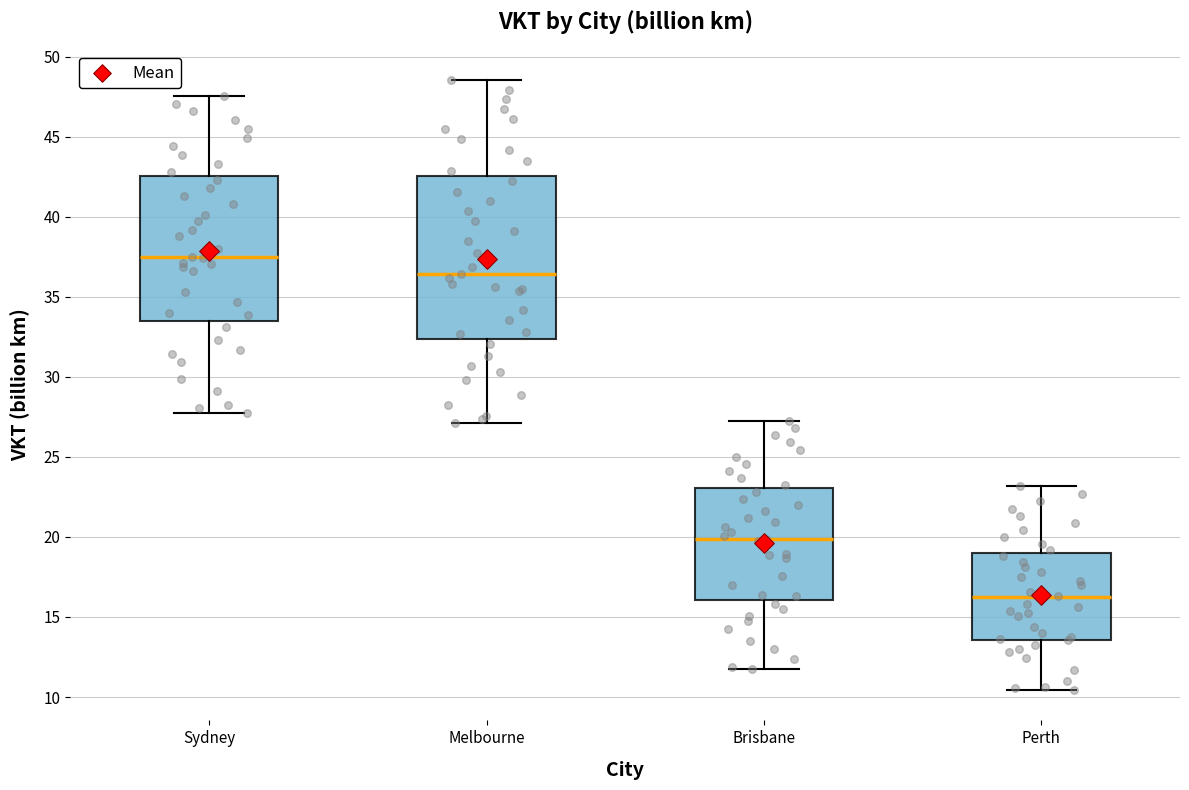

Reading left to right, transcribe this box plot: for each box, give where its median line is, the range the box spans, and where its two whiskers end, as read against the y-axis. The values are not printed on the chart, so give them approximately, as read against the axis.

Sydney: median 37.5, box 33.5 to 42.5, whiskers 28.0 to 47.5
Melbourne: median 36.5, box 32.5 to 42.5, whiskers 27.0 to 48.5
Brisbane: median 20.0, box 16.0 to 23.0, whiskers 12.0 to 27.5
Perth: median 16.5, box 13.5 to 19.0, whiskers 10.5 to 23.0